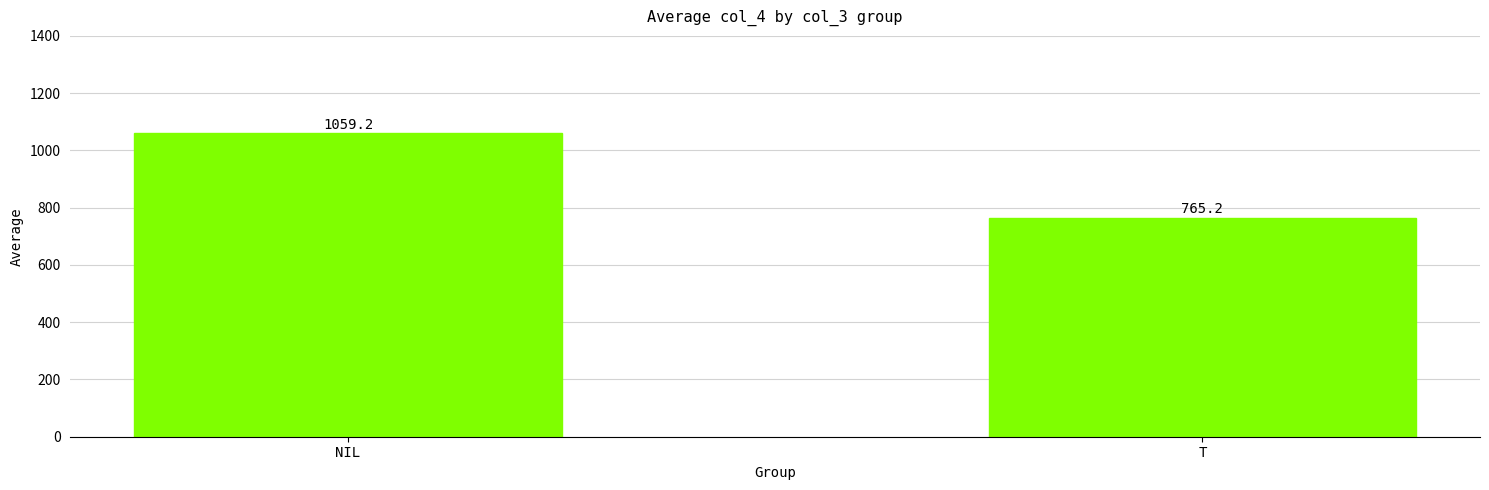

How many distinct data groups are displayed?

1